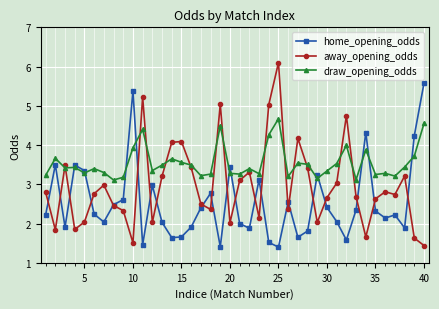

True or false: draw_opening_odds and away_opening_odds intersect in this chart.

True